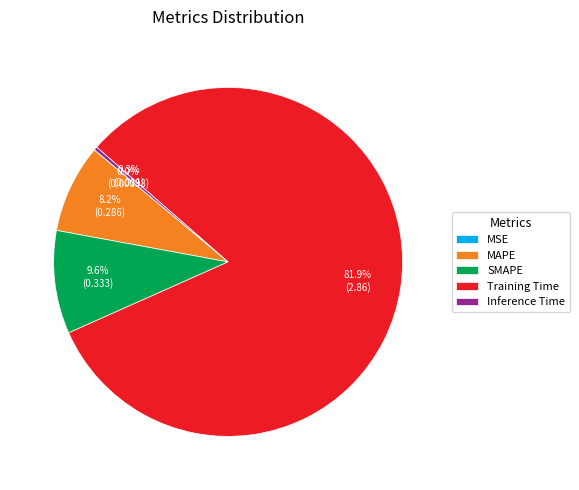

Is it true that MAPE is 22% of the pie?

False